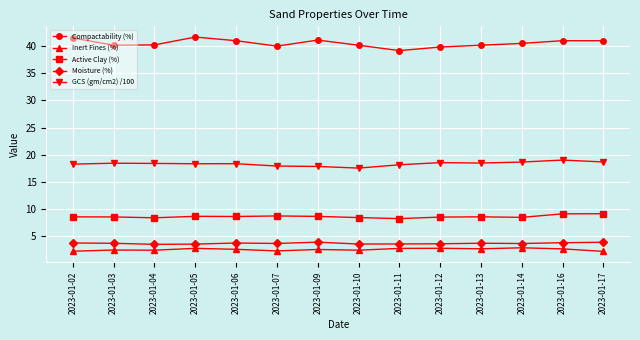

In Compactability (%), how many points are lower than both neighbors (excluding endpoints)?

3